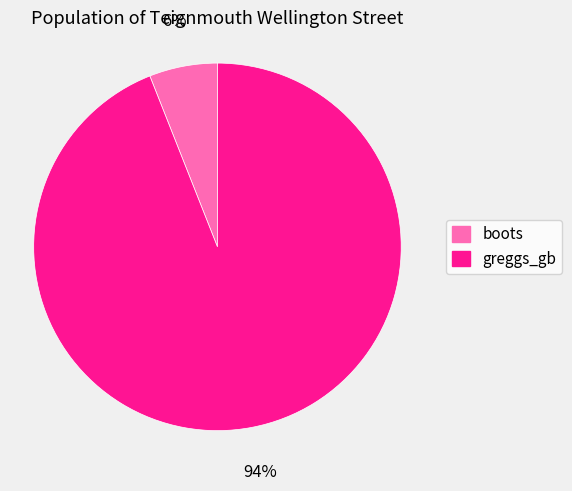

Do greggs_gb and boots together represent more than half of the pie?

Yes